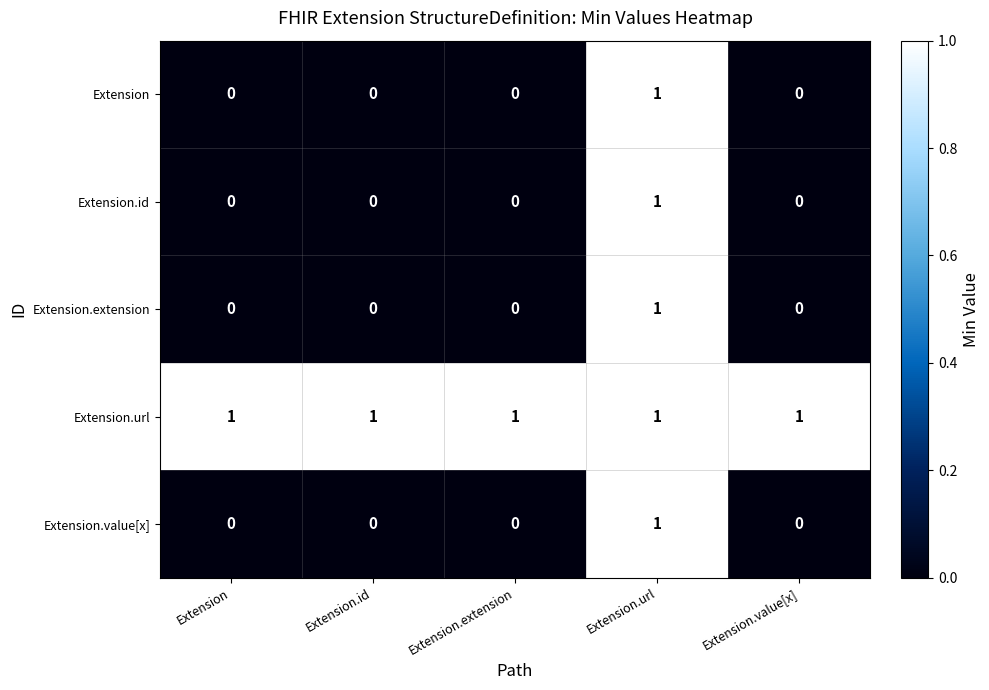

The value of Extension.url at Extension.value[x] is 1. True or false?

True